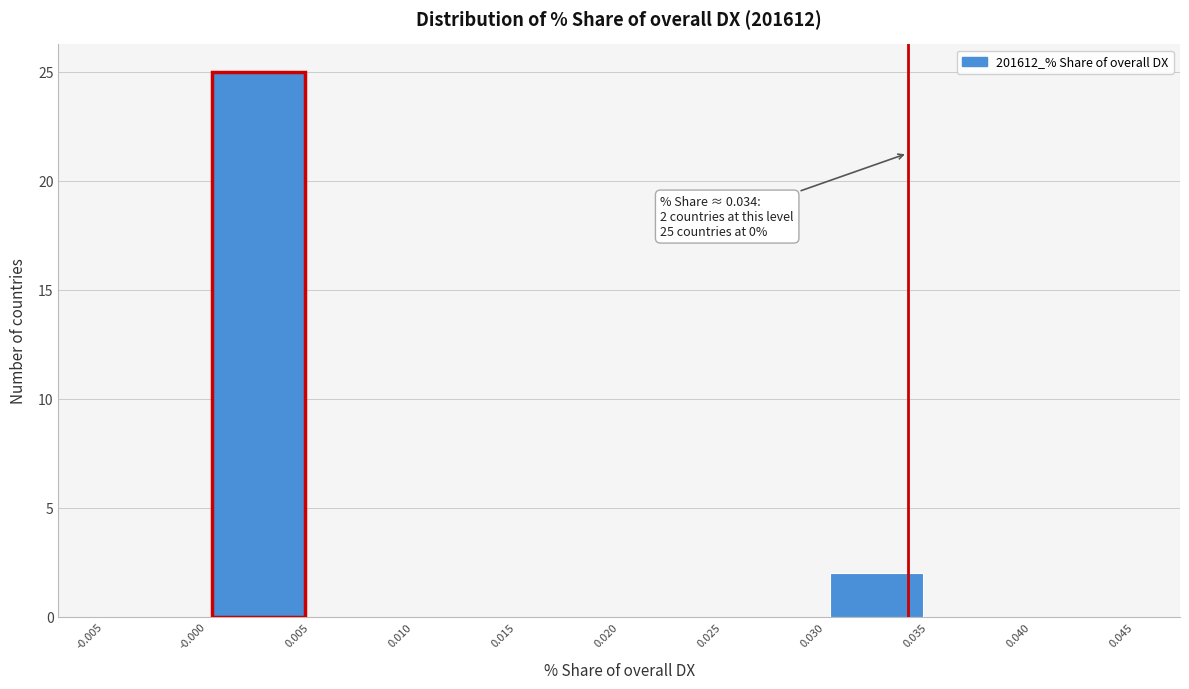

Which range on the x-axis has the tallest bar?

-0.000 to 0.005